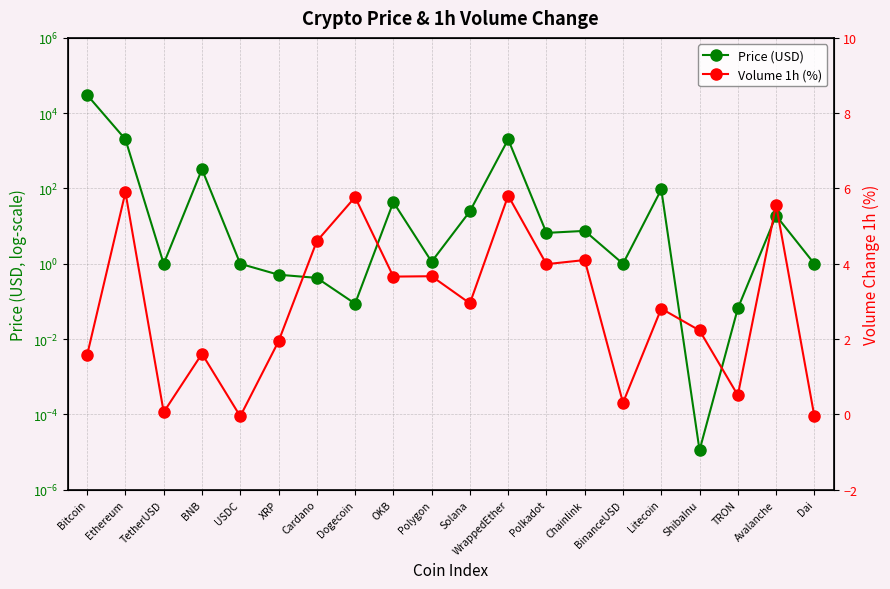

Is this an area chart (filled region under the line)?

No